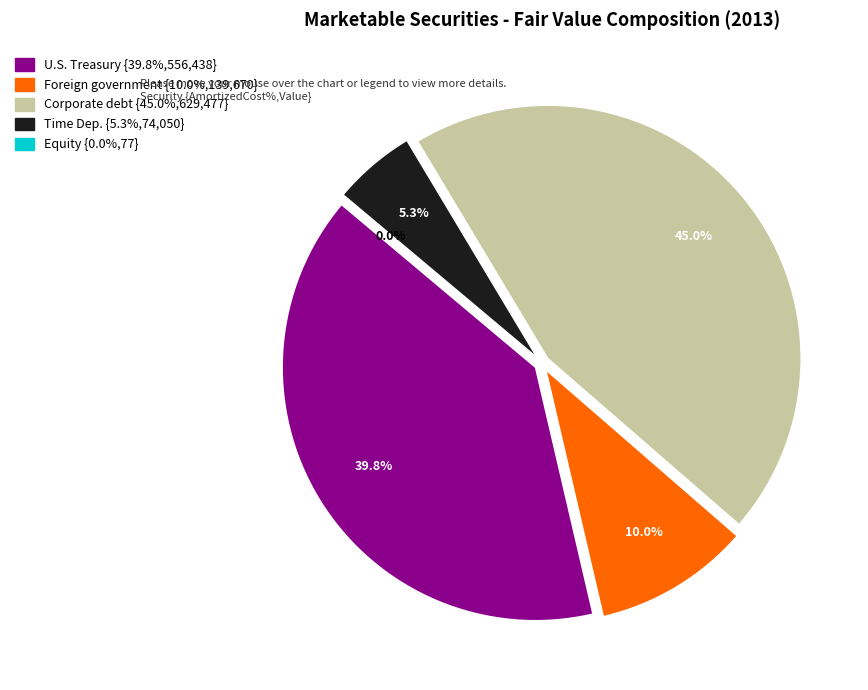

Which has a higher value, U.S. Treasury securities or Equity securities?

U.S. Treasury securities